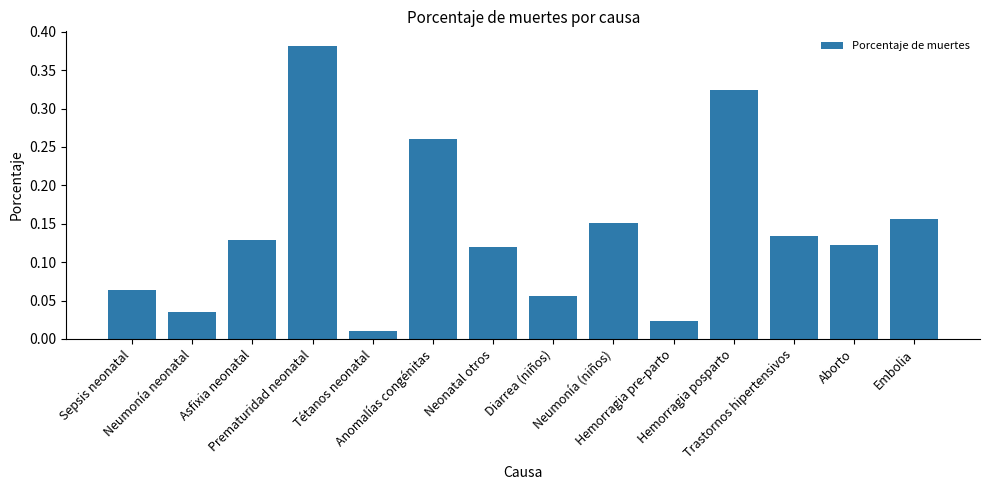

What is the sum of all values?

2.0